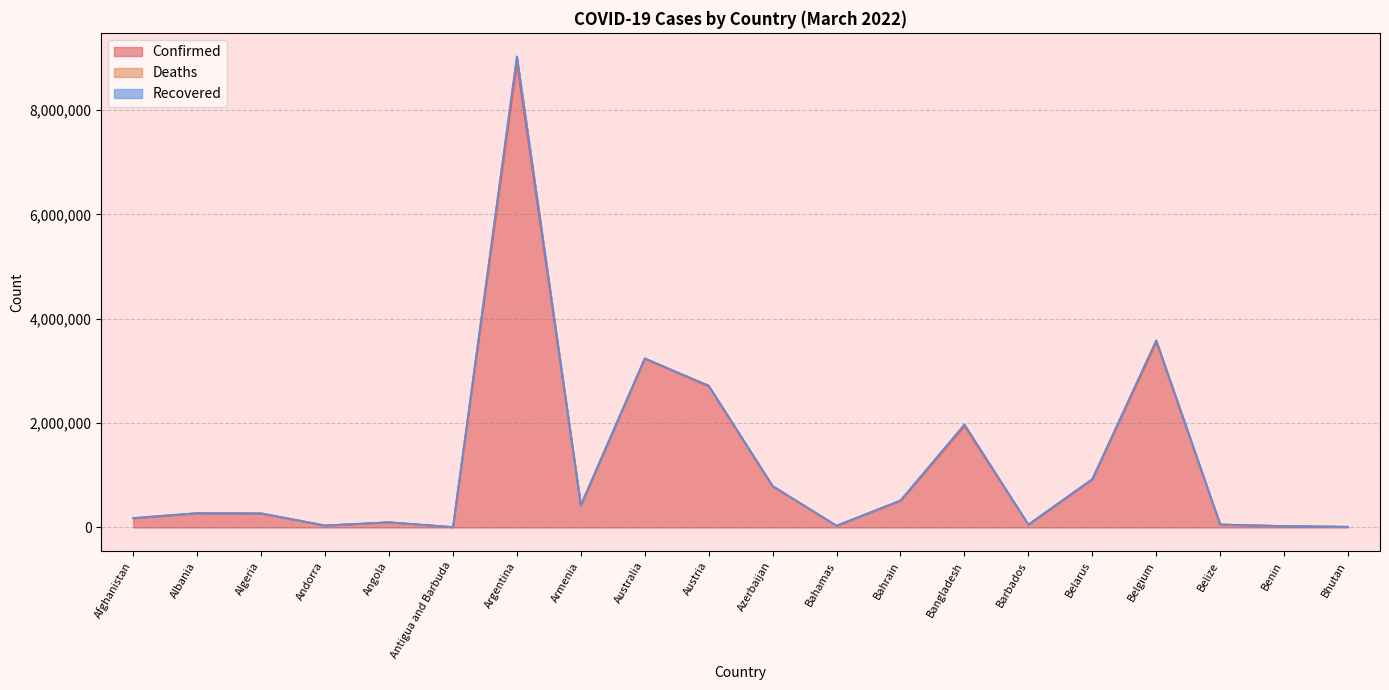

At how many categories does at least one series exceed 7477706?

1